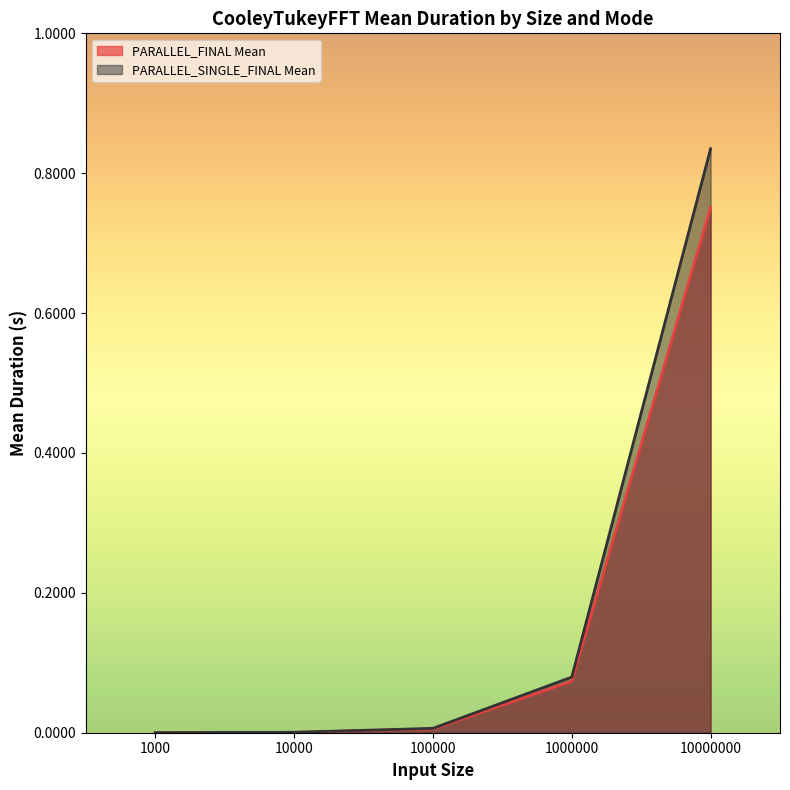

What is the total value across all series at 10000000?

1.6